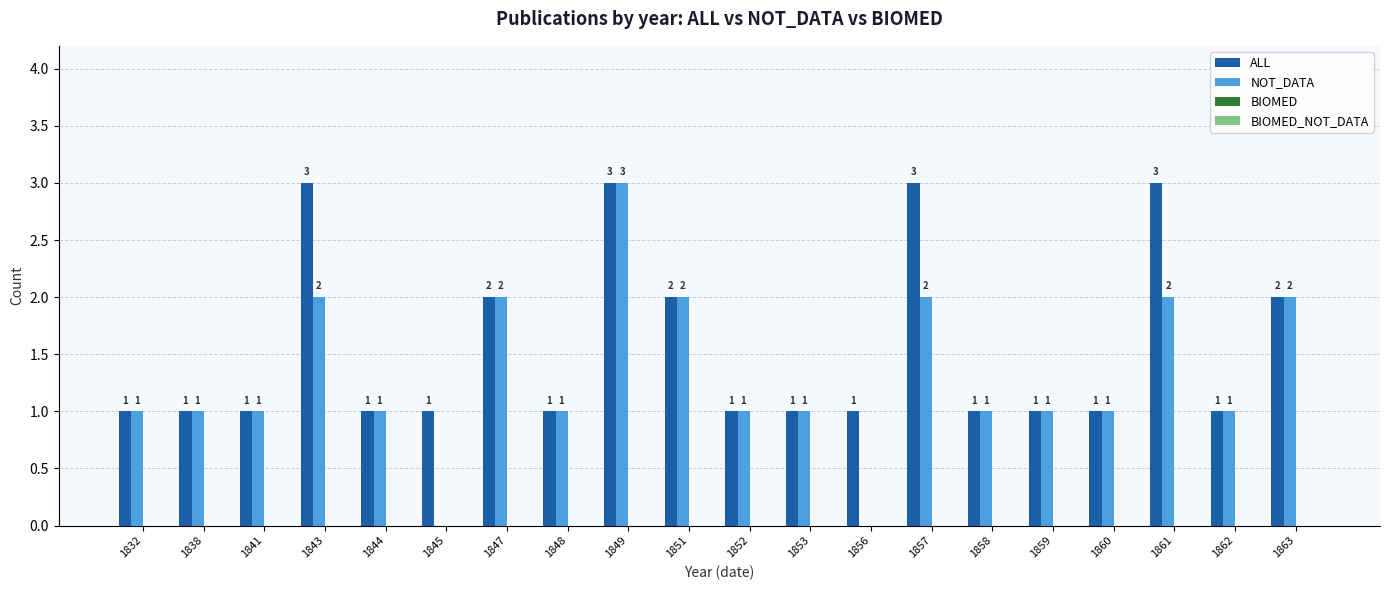

How many values in the ALL series exceed 1?

7